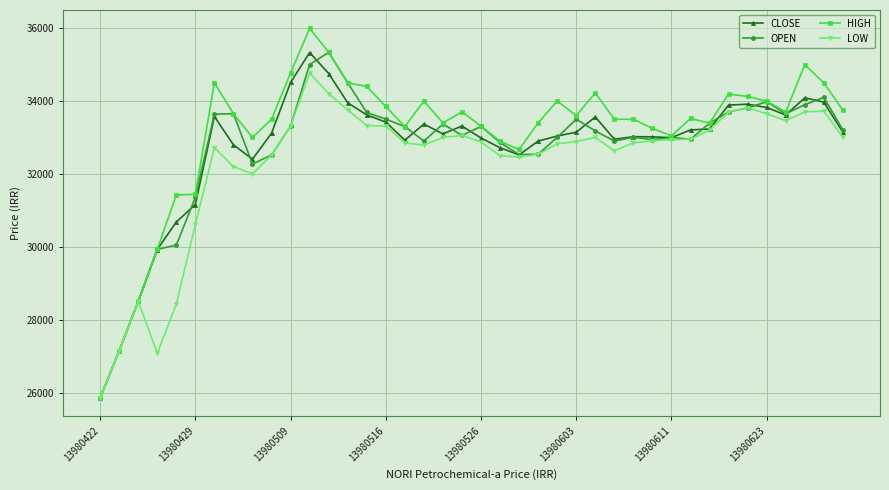

What is the lowest value of the HIGH series?

25856.0